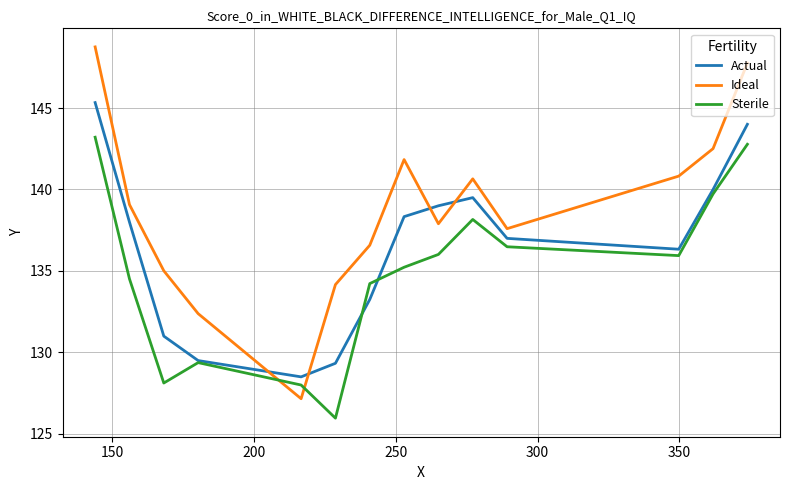

True or false: Actual has more than 2 interior local peaks.

False